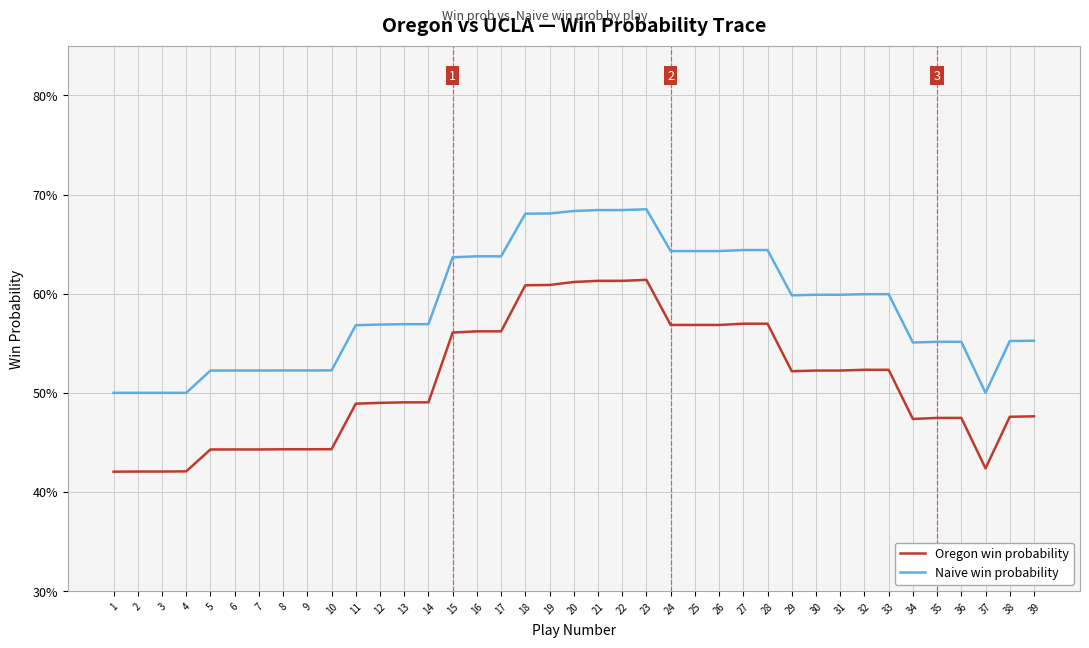

Is it true that Naive win probability equals 0.4 at 25?

False